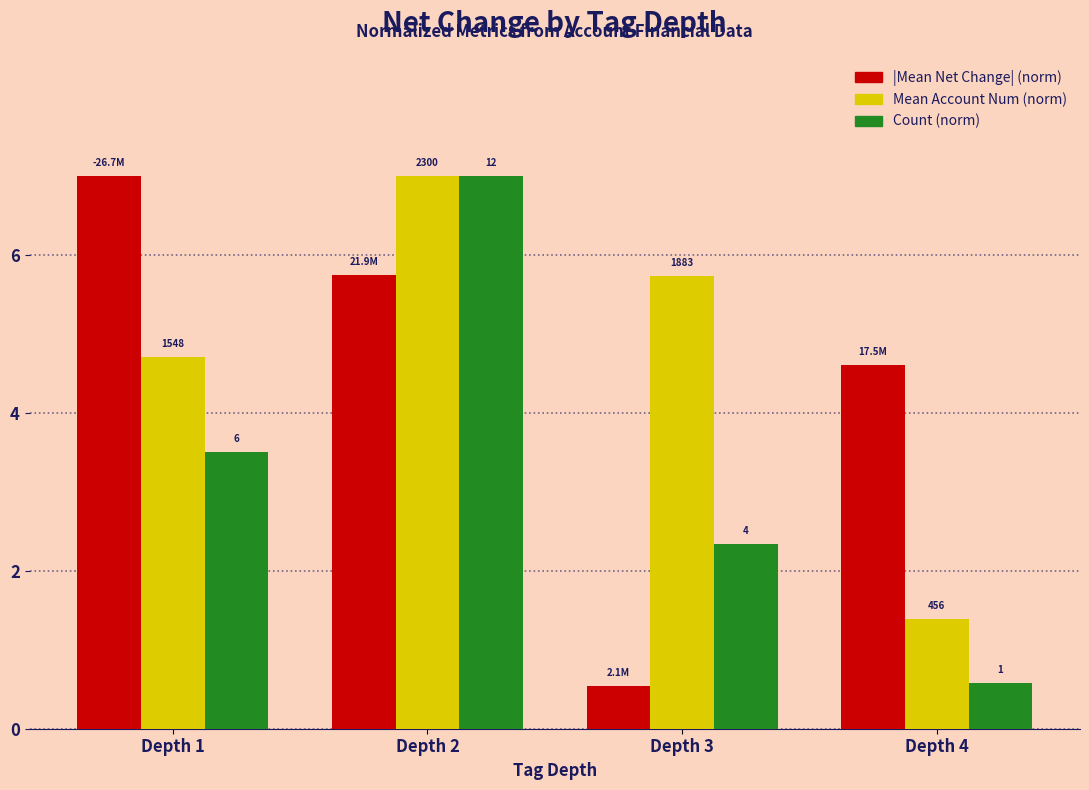

List the series in order of their overall mean, highest first.

Mean Account Num (norm), |Mean Net Change| (norm), Count (norm)